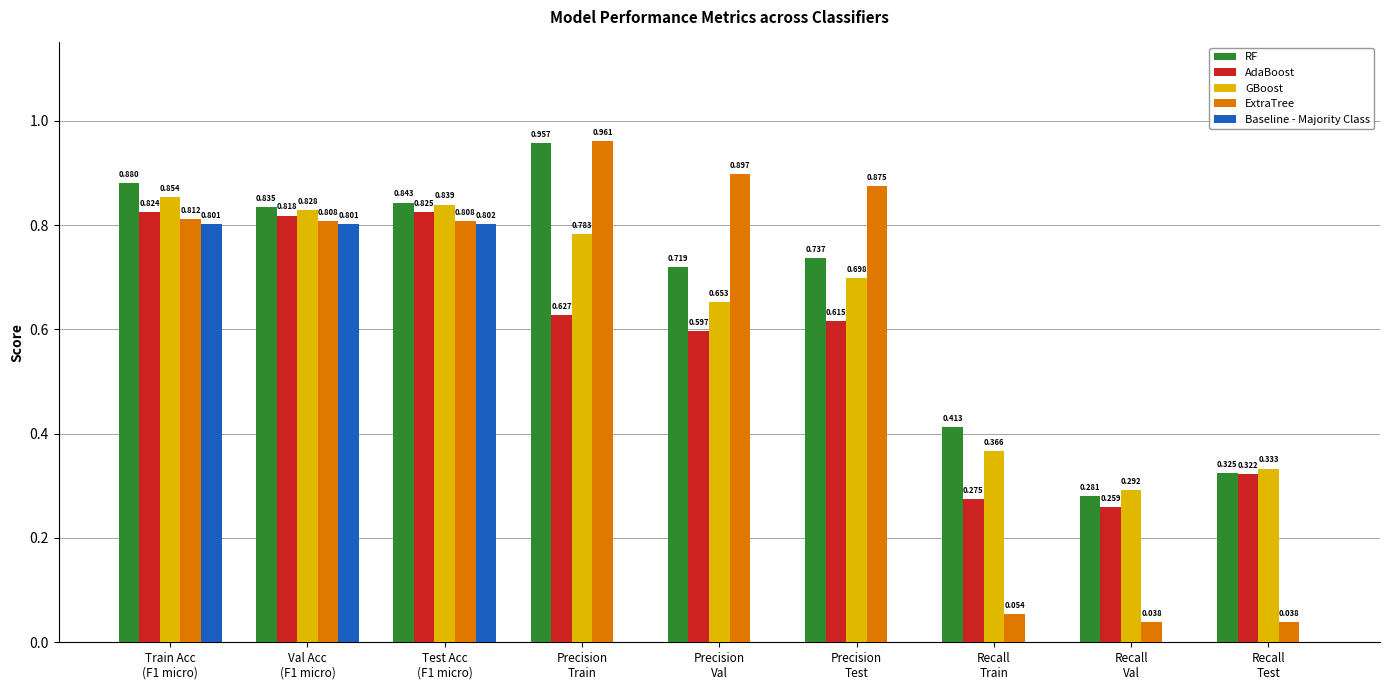

Which series has the largest total across all categories?

RF